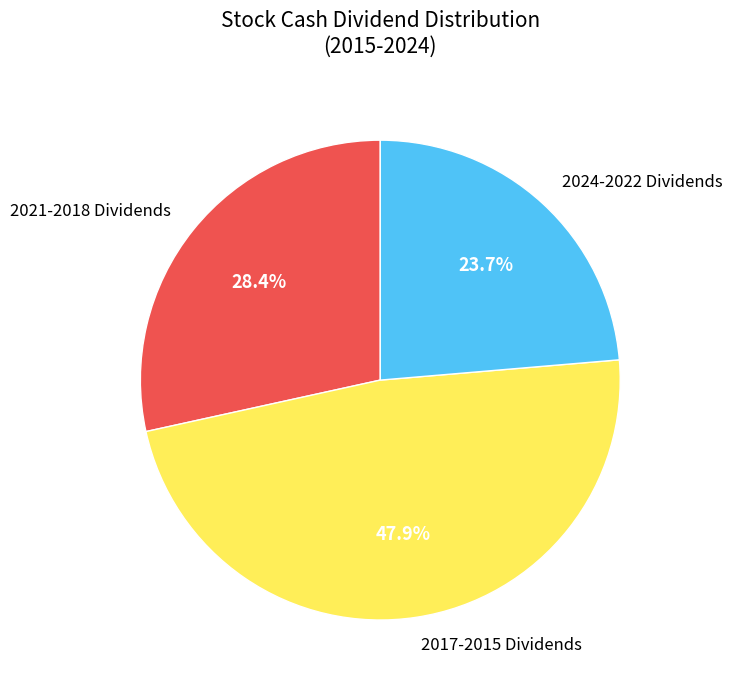

Rank the categories by value from highest to lowest.

2017-2015 Dividends, 2021-2018 Dividends, 2024-2022 Dividends